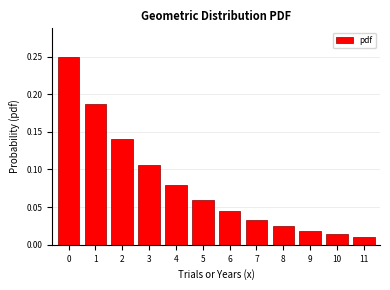

Is it true that the value at 0 is 0.4?

False